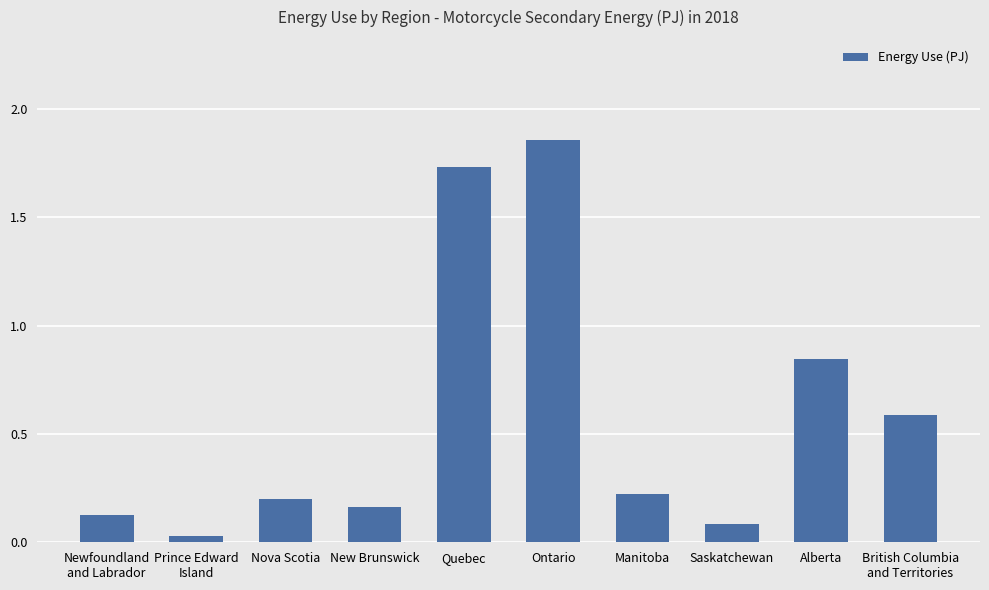

What is the sum of all values?

5.8